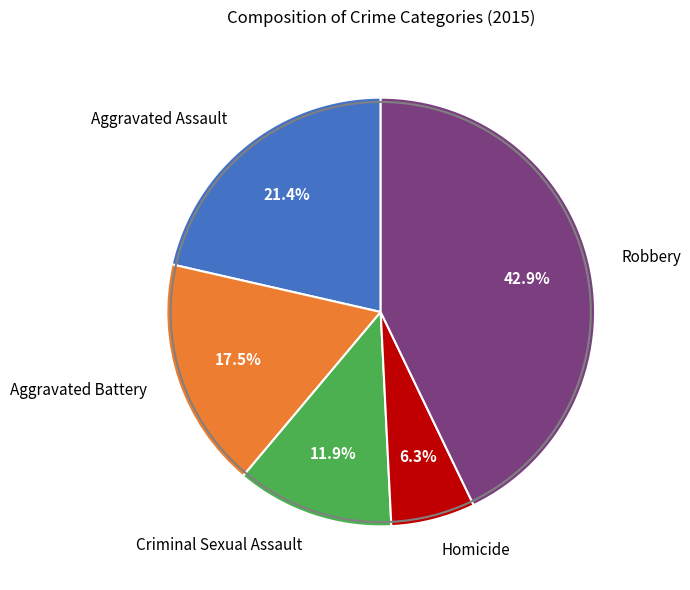

To the nearest percent, what percentage of the pie is Robbery?

43%